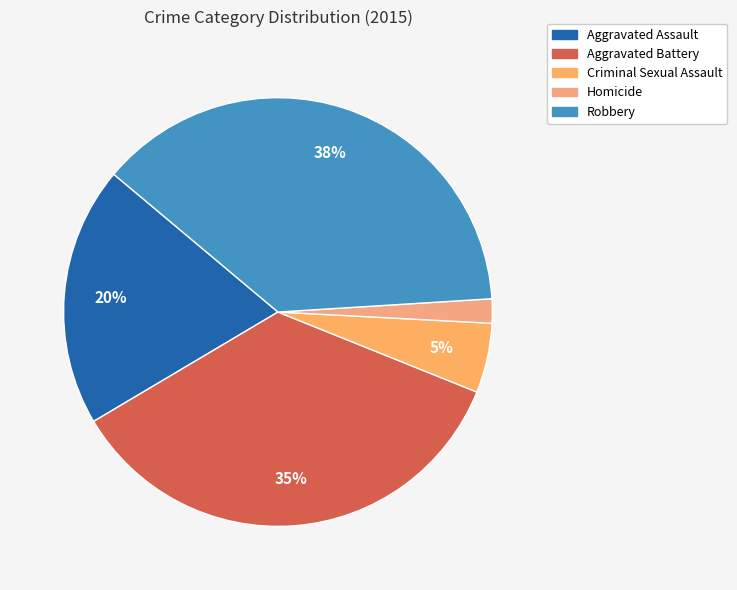

Approximately how many times larger is the value at Aggravated Assault compared to Criminal Sexual Assault?

3.7